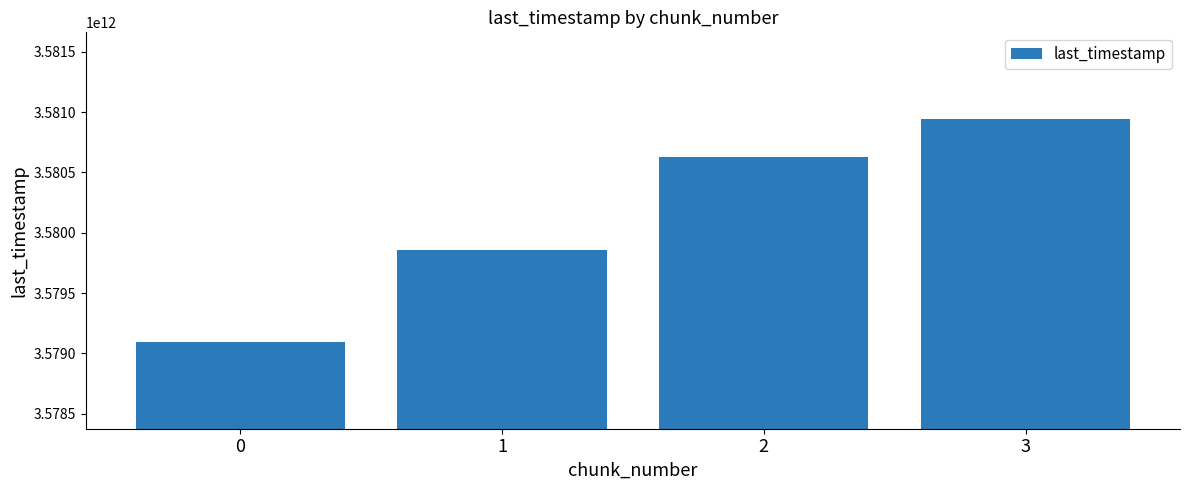

Between 3 and 0, which is larger?

3